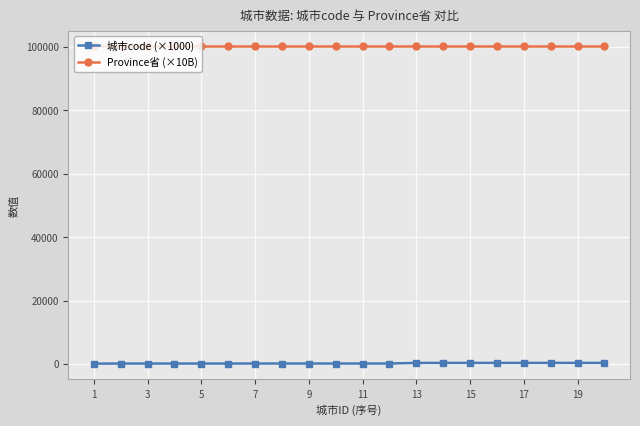

True or false: 城市code (×1000) and Province省 (×10B) intersect in this chart.

False